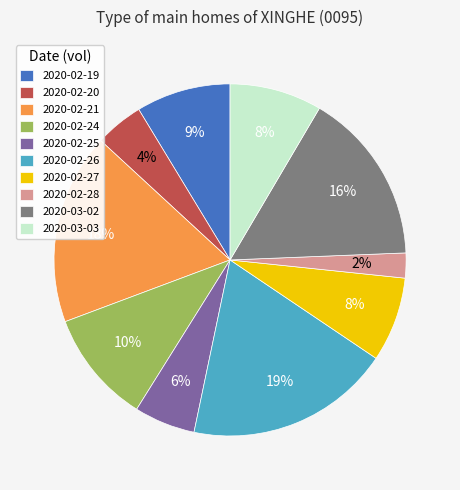

Between 2020-02-21 and 2020-02-20, which is larger?

2020-02-21